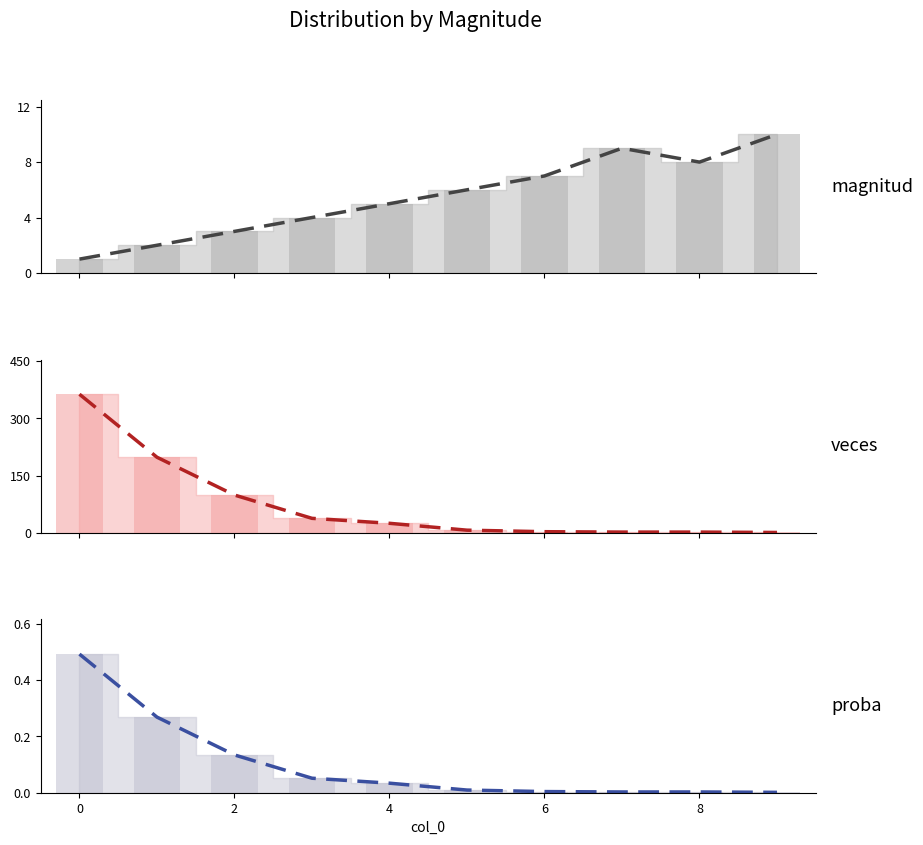

At which category does the chart reach its minimum across all series?

9